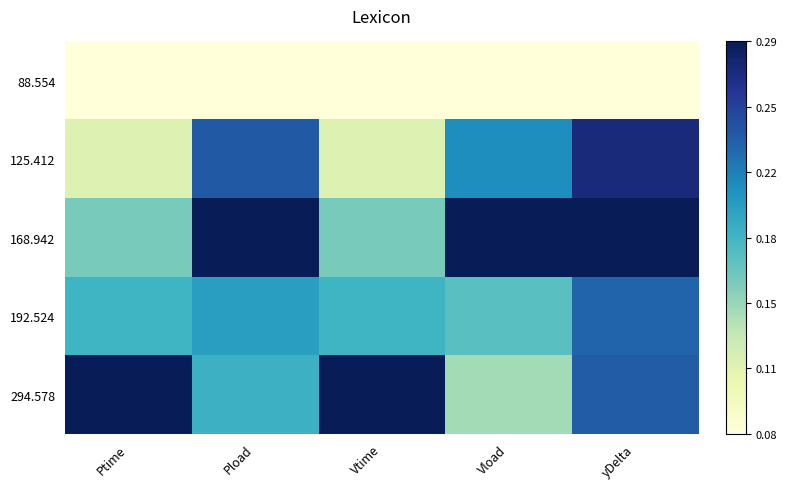

At which category is the sum across all series the highest?

yDelta